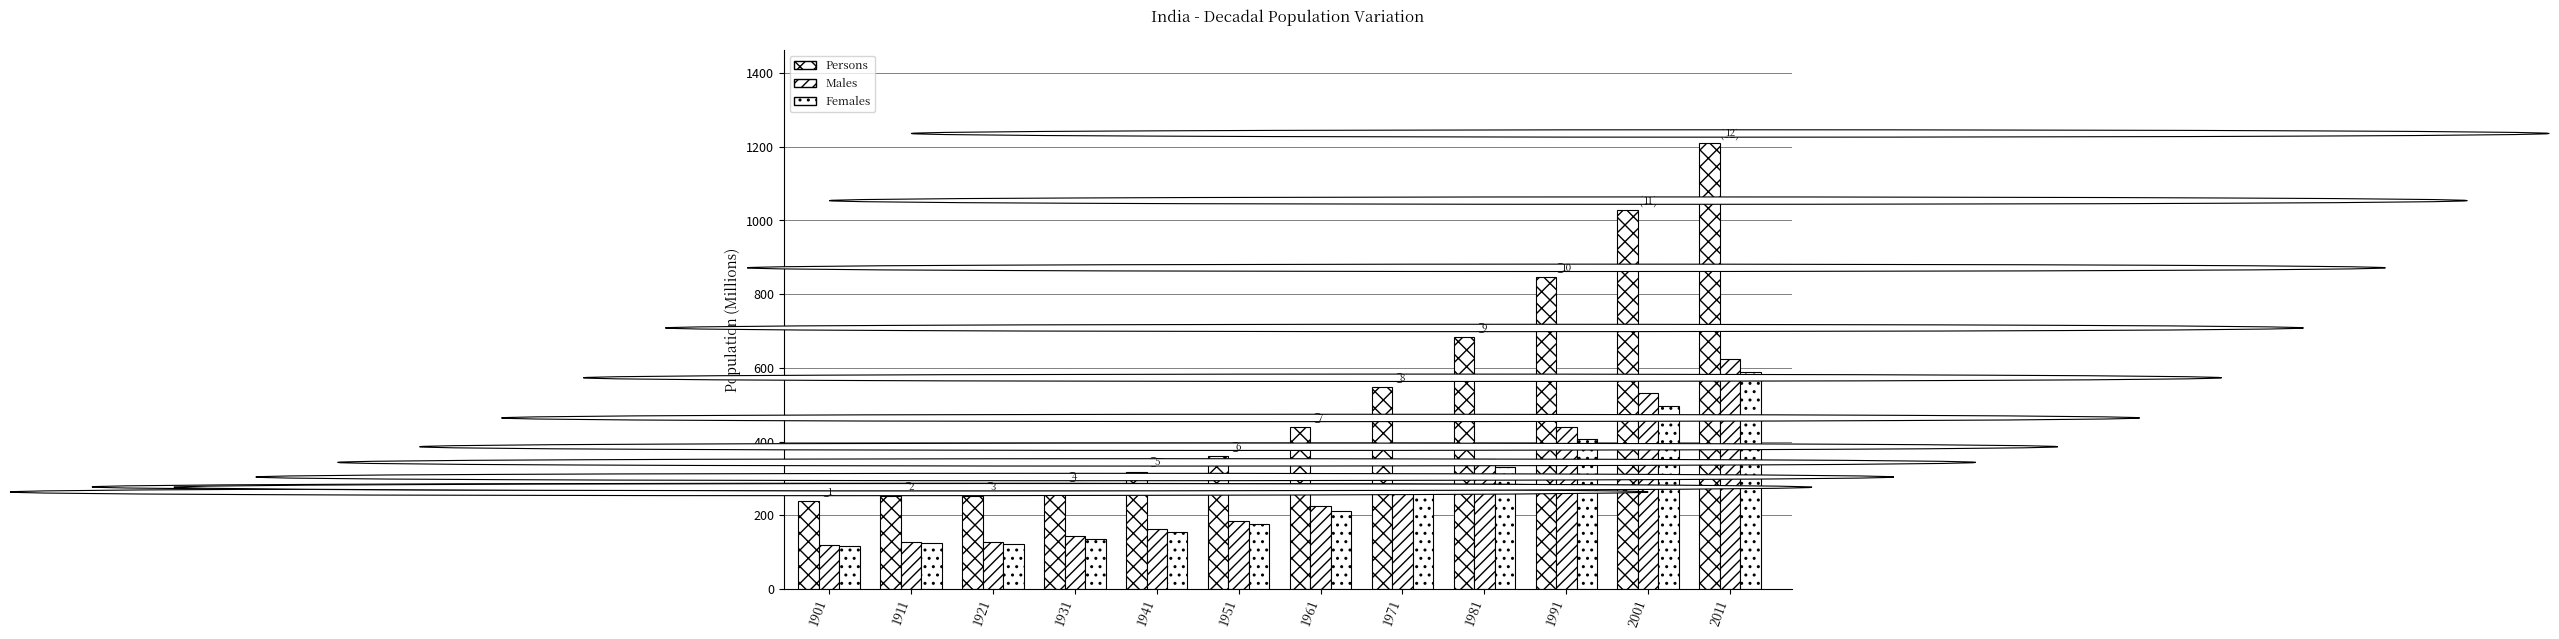

Rank the categories by Persons value from highest to lowest.

2011, 2001, 1991, 1981, 1971, 1961, 1951, 1941, 1931, 1911, 1921, 1901